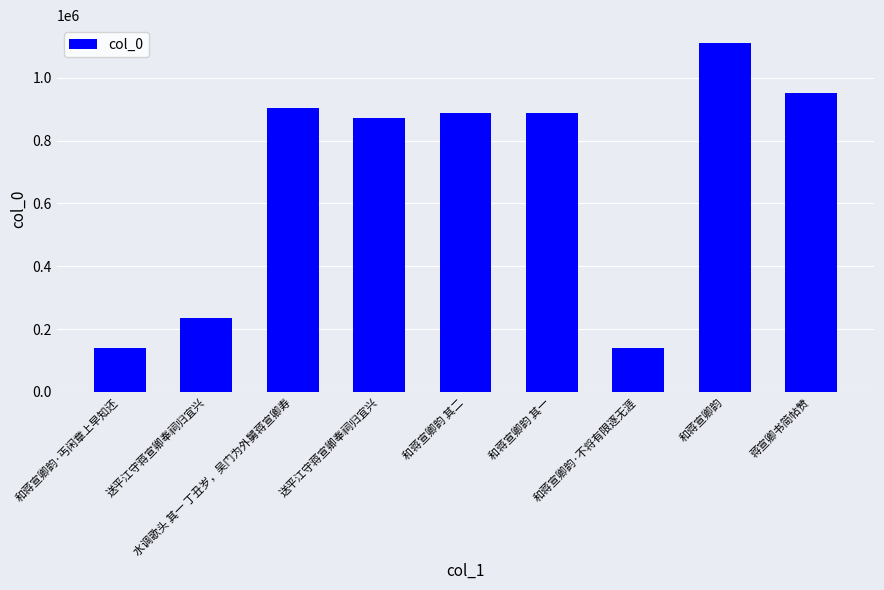

What is the smallest value displayed?

138840